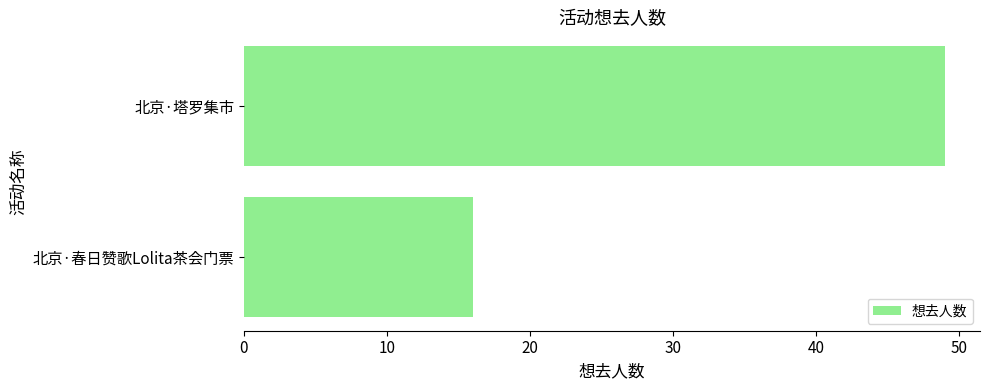

What is the change in value from 北京·春日赞歌Lolita茶会门票 to 北京·塔罗集市?

+33